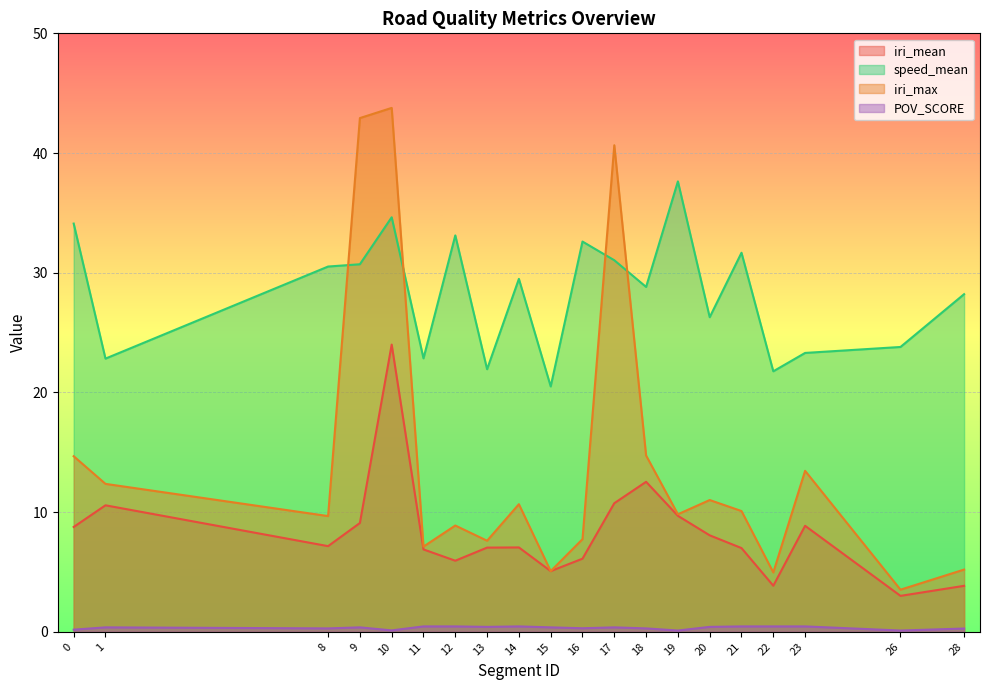

What is the difference between the POV_SCORE values at 26 and 8?

0.2